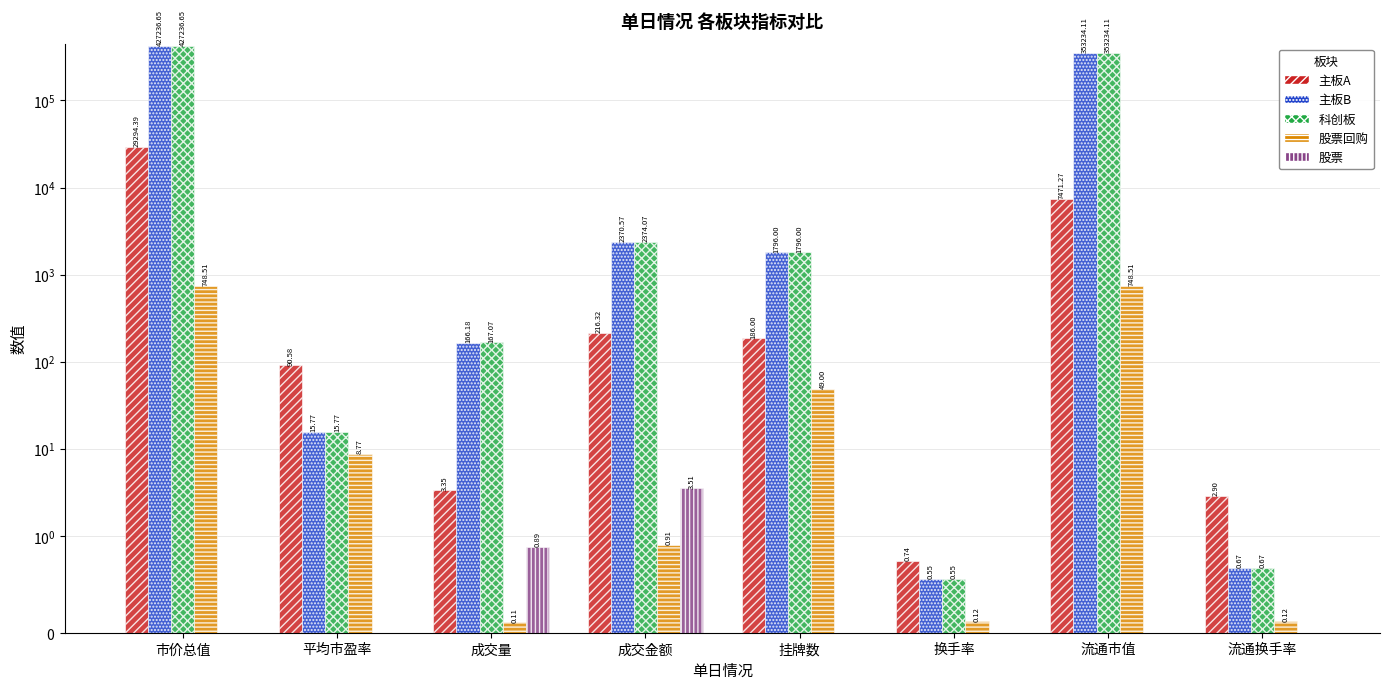

Reading left to right, transcribe all the data shown in this chart.

主板A: 市价总值=29294.4	平均市盈率=90.6	成交量=3.4	成交金额=216.3	挂牌数=186.0	换手率=0.7	流通市值=7471.3	流通换手率=2.9
主板B: 市价总值=427236.7	平均市盈率=15.8	成交量=166.2	成交金额=2370.6	挂牌数=1796.0	换手率=0.6	流通市值=353234.1	流通换手率=0.7
科创板: 市价总值=427236.7	平均市盈率=15.8	成交量=167.1	成交金额=2374.1	挂牌数=1796.0	换手率=0.6	流通市值=353234.1	流通换手率=0.7
股票回购: 市价总值=748.5	平均市盈率=8.8	成交量=0.1	成交金额=0.9	挂牌数=49.0	换手率=0.1	流通市值=748.5	流通换手率=0.1
股票: 市价总值=0.0	平均市盈率=0.0	成交量=0.9	成交金额=3.5	挂牌数=0.0	换手率=0.0	流通市值=0.0	流通换手率=0.0